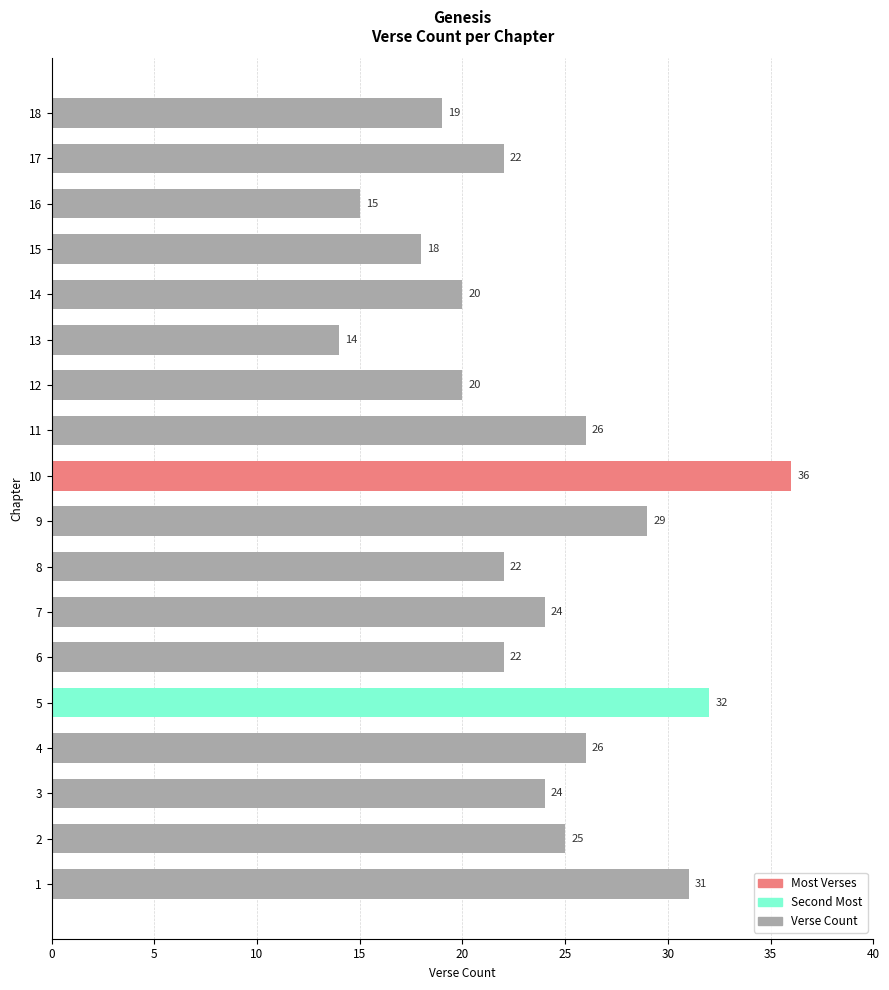

Reading bottom to top, list all the values displayed in this chart.

1=31	2=25	3=24	4=26	5=32	6=22	7=24	8=22	9=29	10=36	11=26	12=20	13=14	14=20	15=18	16=15	17=22	18=19